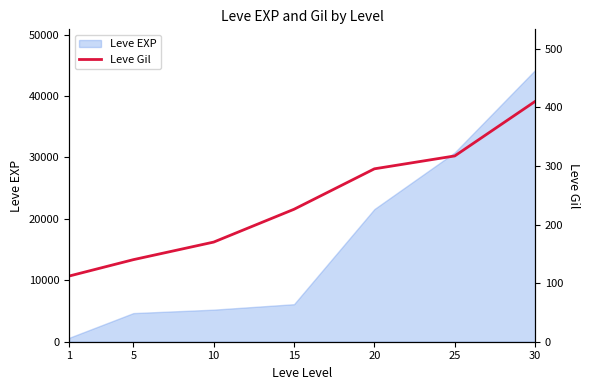

Is it true that the value at 5 is 140?

True